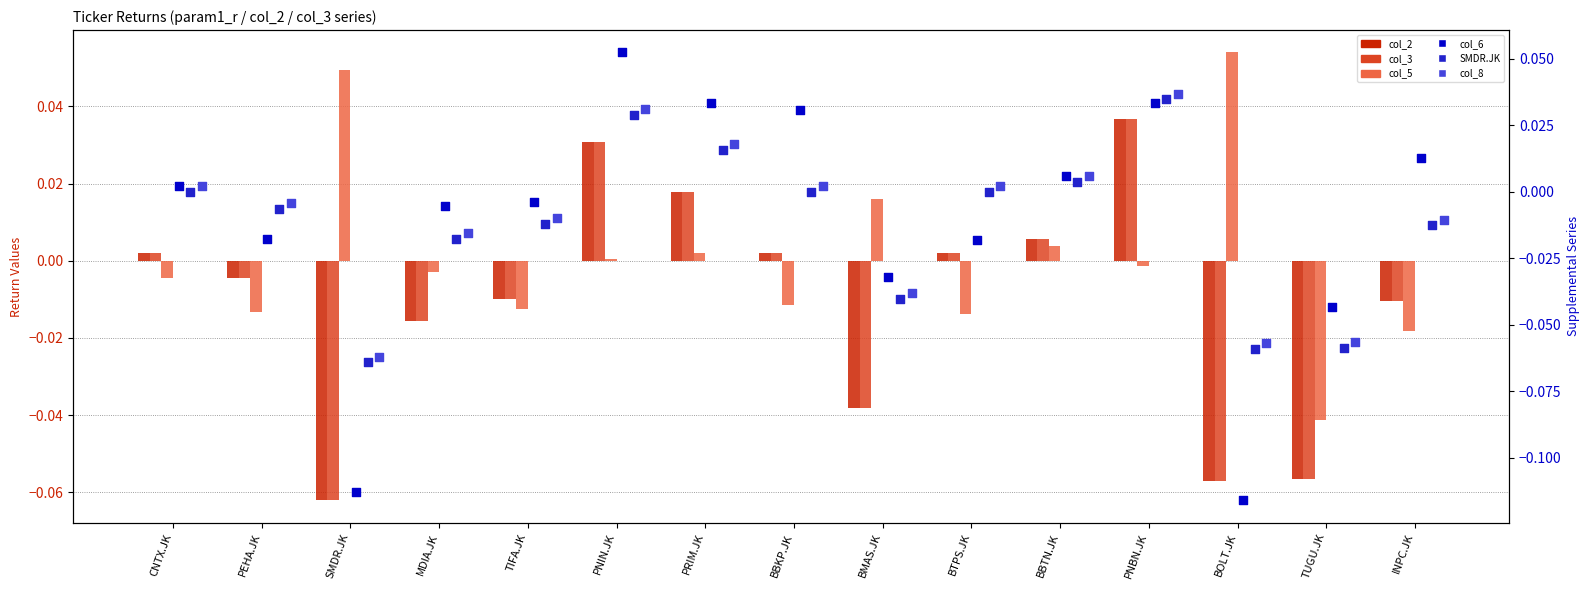

Is the value of col_6 at BBTN.JK greater than the value of col_3 at PEHA.JK?

Yes